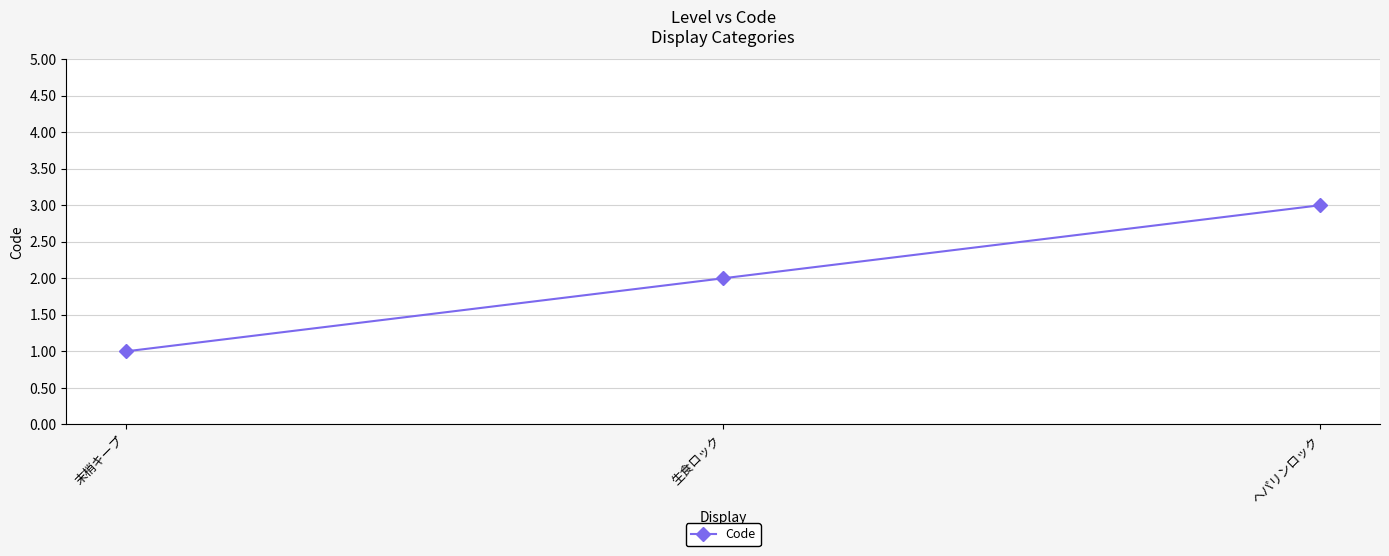

Rank the categories by value from lowest to highest.

末梢キープ, 生食ロック, ヘパリンロック